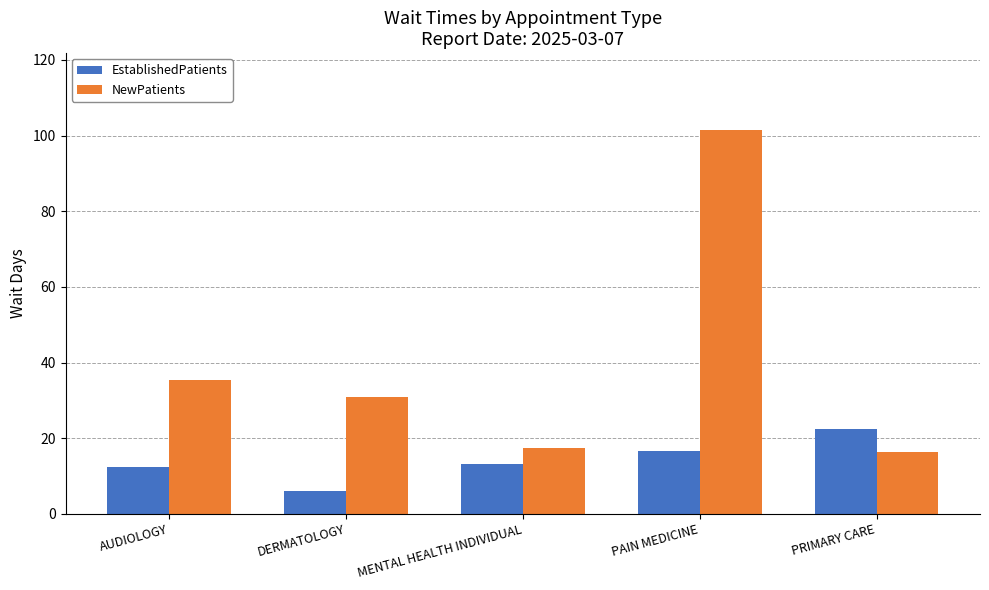

What is the label of the 2nd bar from the left?

DERMATOLOGY